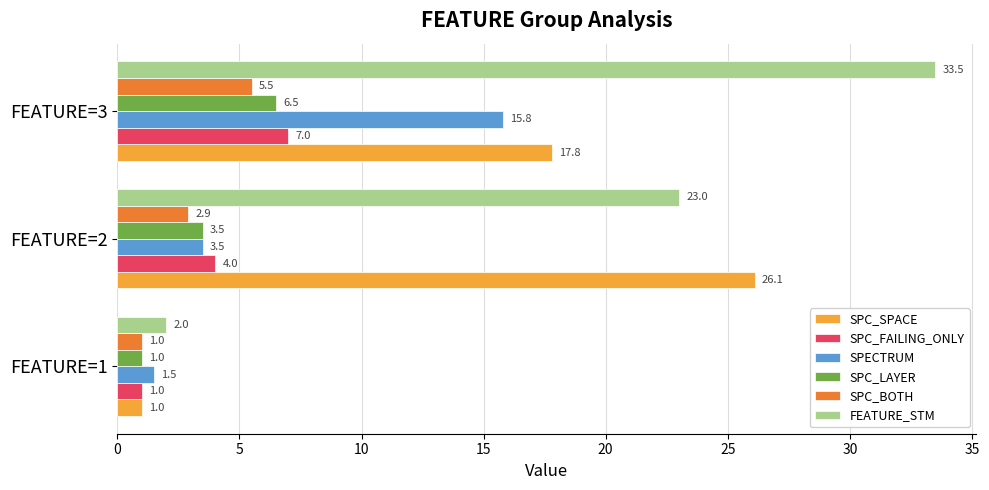

What is the difference between the maximum and second lowest values in the SPECTRUM series?

12.3